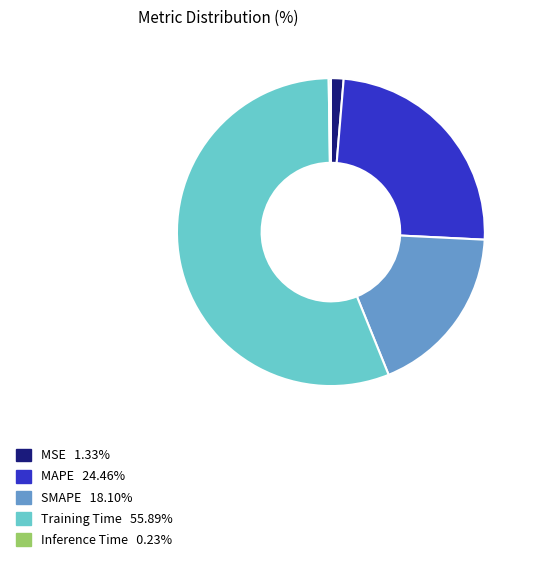

Between MSE and SMAPE, which is larger?

SMAPE